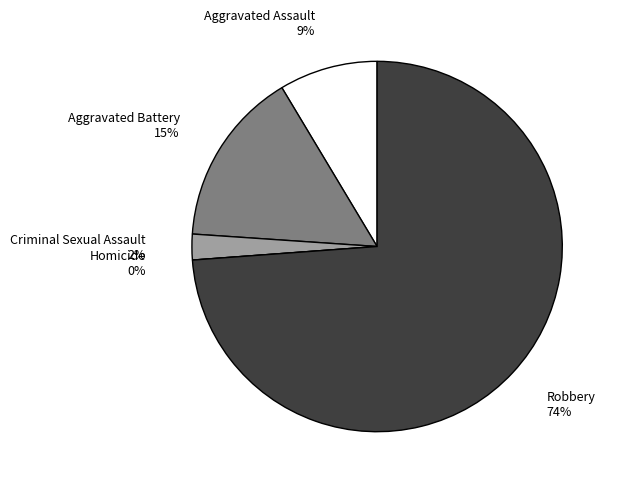

How many segments does this pie chart have?

5